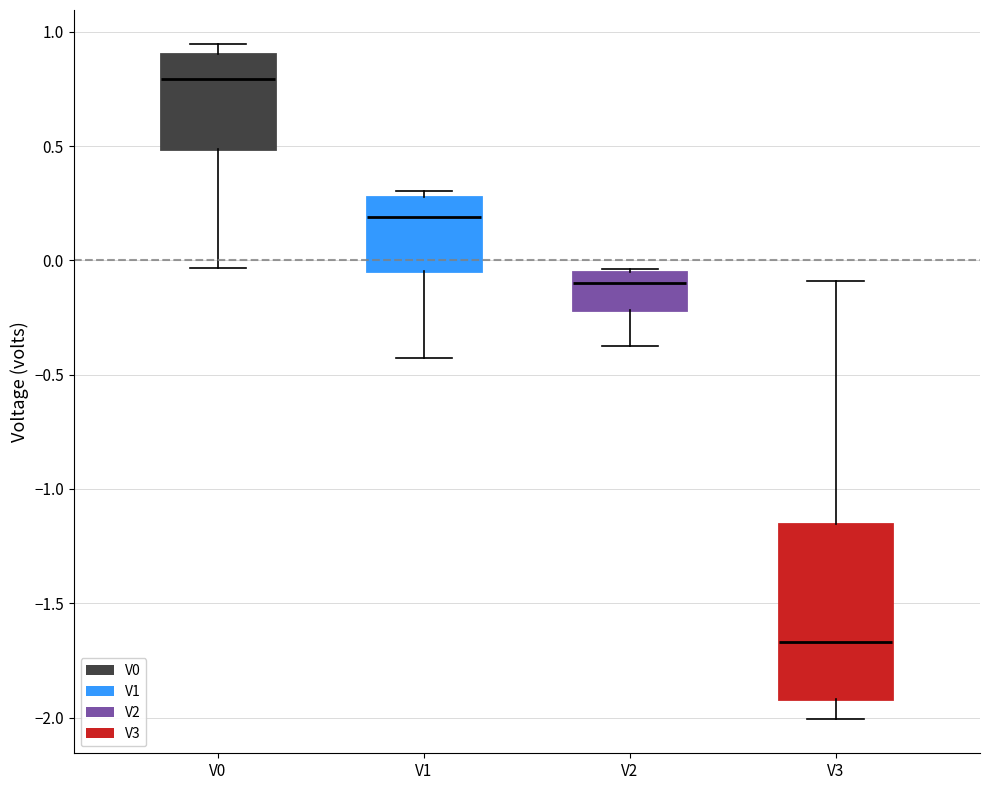

Reading left to right, read every box against the y-axis: the position of its median line, the range the box covers, and the ends of its whiskers. The values are not printed on the chart, so give them approximately, as read against the axis.

V0: median 0.80, box 0.50 to 0.90, whiskers -0.05 to 0.95
V1: median 0.20, box -0.05 to 0.30, whiskers -0.45 to 0.30 (just above the box's upper edge)
V2: median -0.10, box -0.20 to -0.05, whiskers -0.35 to -0.05
V3: median -1.65, box -1.90 to -1.15, whiskers -2.00 to -0.10